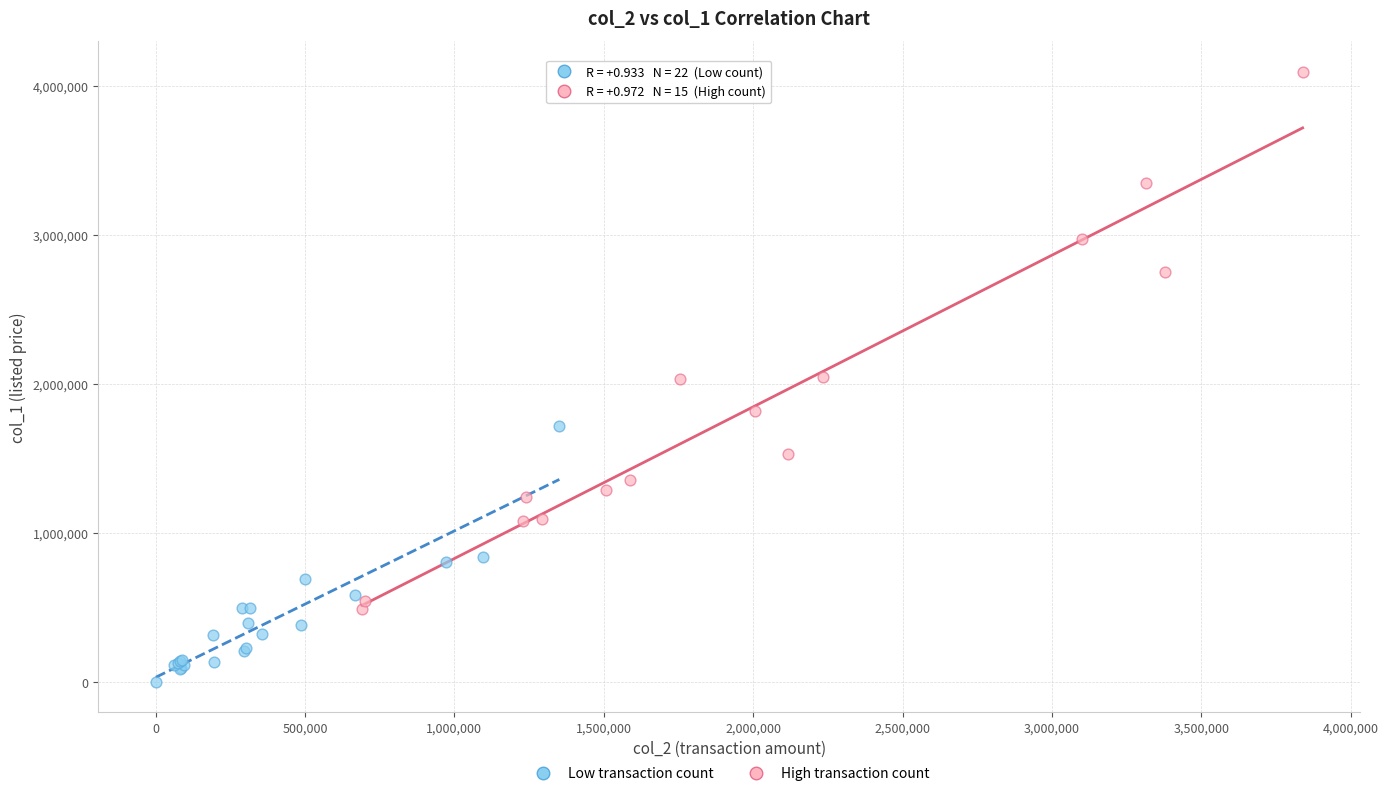

What are all the series names shown in the legend?

Low transaction count, High transaction count